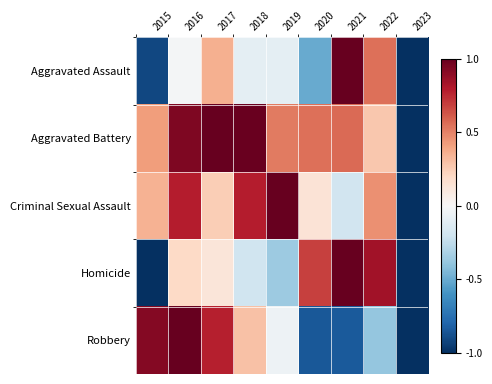

Reading left to right, transcribe all the data shown in this chart.

Aggravated Assault: 2015=-0.9	2016=-0.0	2017=0.4	2018=-0.1	2019=-0.1	2020=-0.5	2021=1.0	2022=0.5	2023=-1.0
Aggravated Battery: 2015=0.4	2016=0.9	2017=1.0	2018=1.0	2019=0.5	2020=0.5	2021=0.6	2022=0.3	2023=-1.0
Criminal Sexual Assault: 2015=0.4	2016=0.8	2017=0.2	2018=0.8	2019=1.0	2020=0.1	2021=-0.2	2022=0.5	2023=-1.0
Homicide: 2015=-1.0	2016=0.2	2017=0.1	2018=-0.2	2019=-0.4	2020=0.7	2021=1.0	2022=0.8	2023=-1.0
Robbery: 2015=0.9	2016=1.0	2017=0.8	2018=0.3	2019=-0.1	2020=-0.8	2021=-0.8	2022=-0.4	2023=-1.0